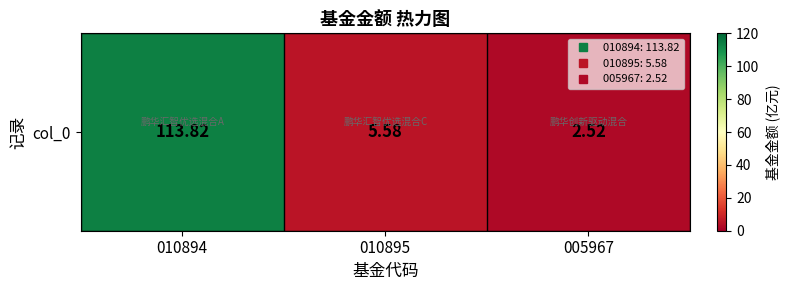

Rank the categories by value from lowest to highest.

005967, 010895, 010894